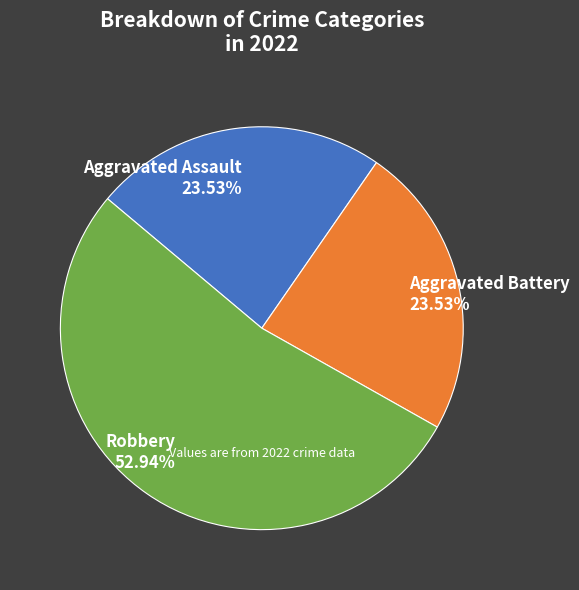

Does any single category account for the majority?

Yes